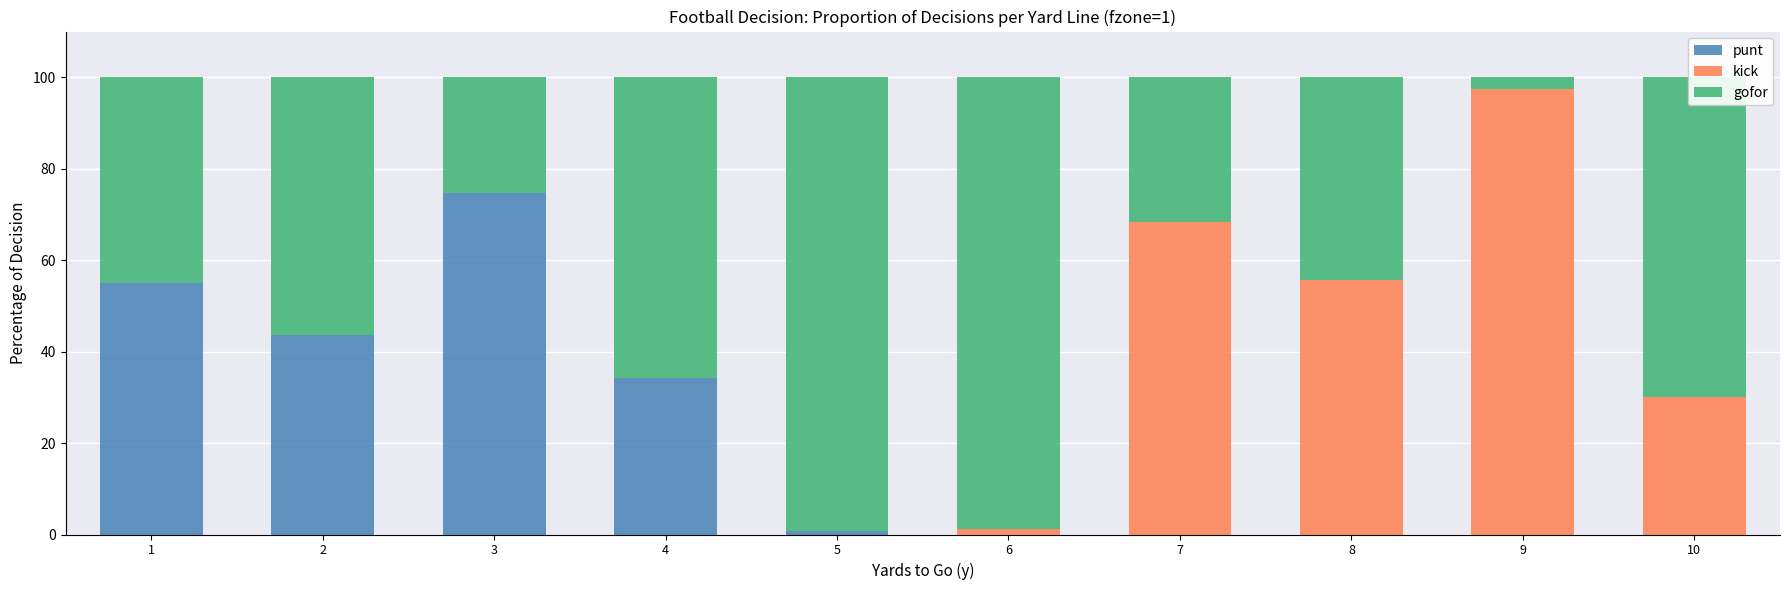

True or false: punt has a value of 34.2 at 4.

True